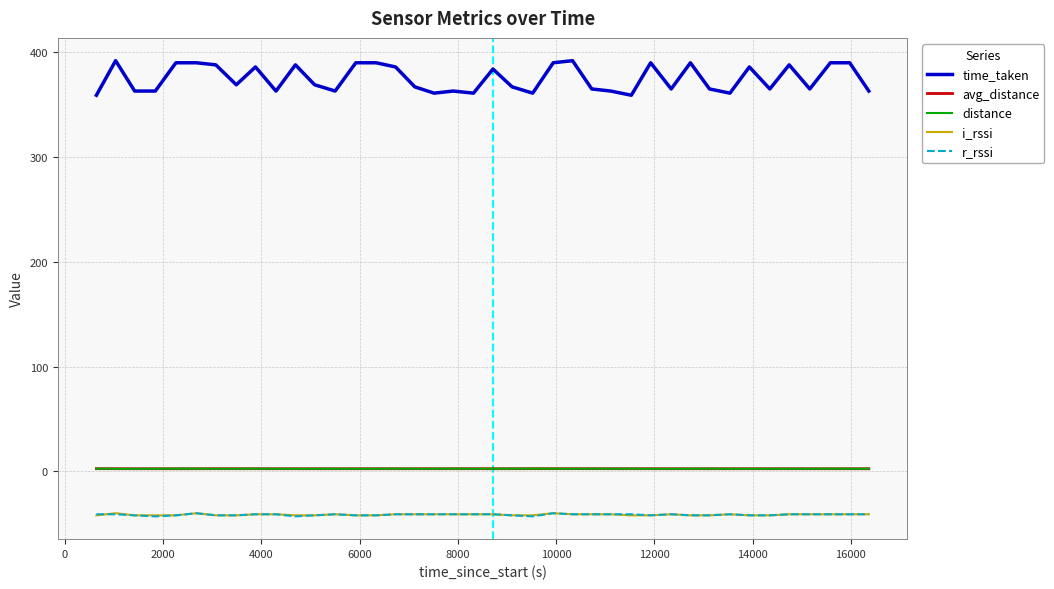

Which series has the largest range (max minus min)?

time_taken